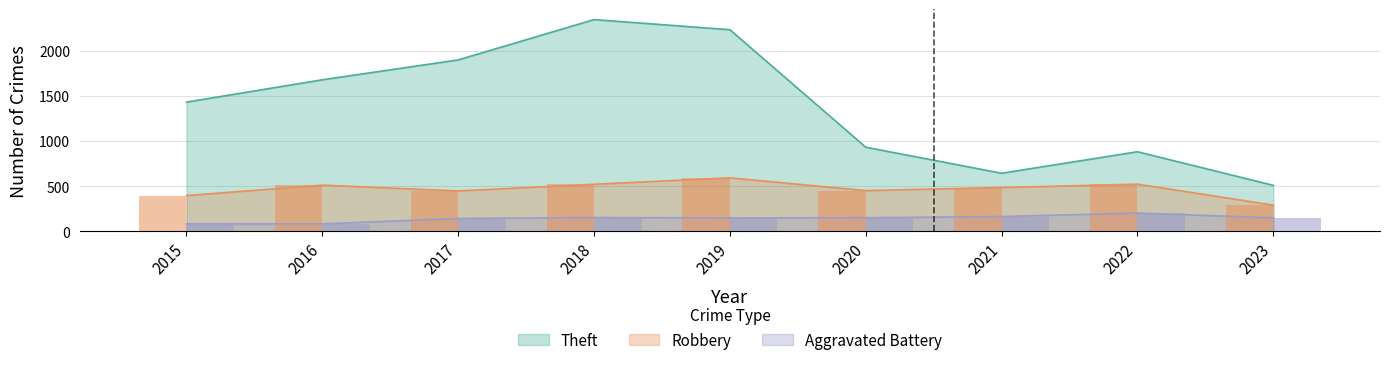

How many bars are there in total?

27